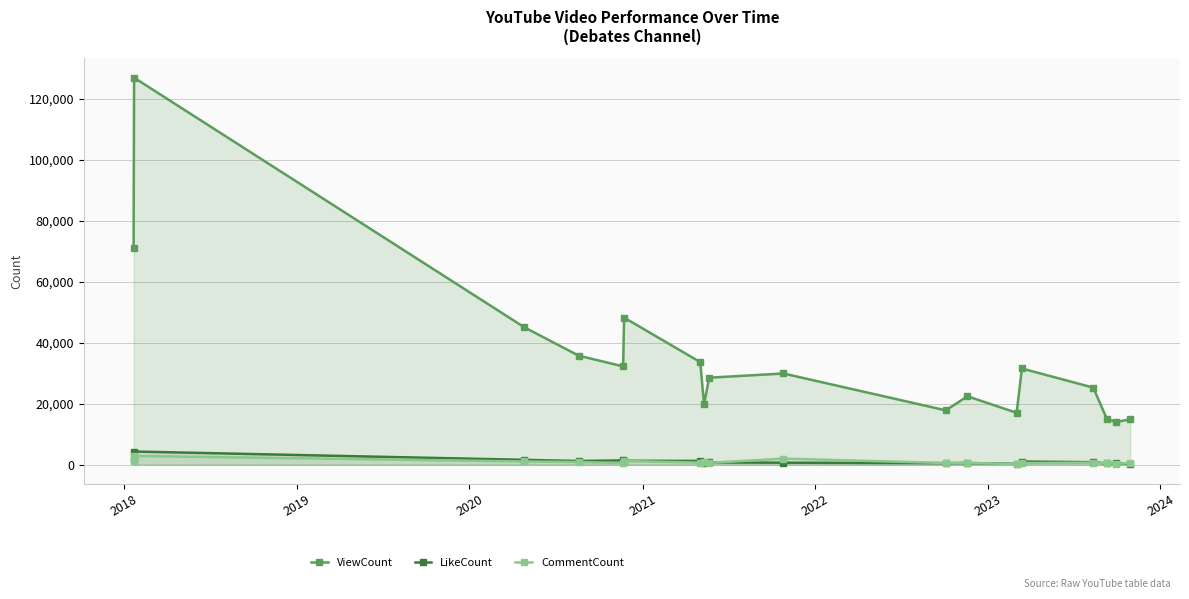

What is the sum of all LikeCount values?

18408